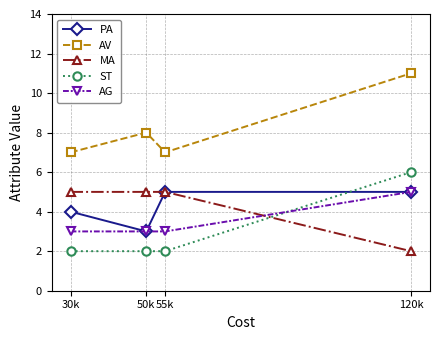

Is this an area chart (filled region under the line)?

No